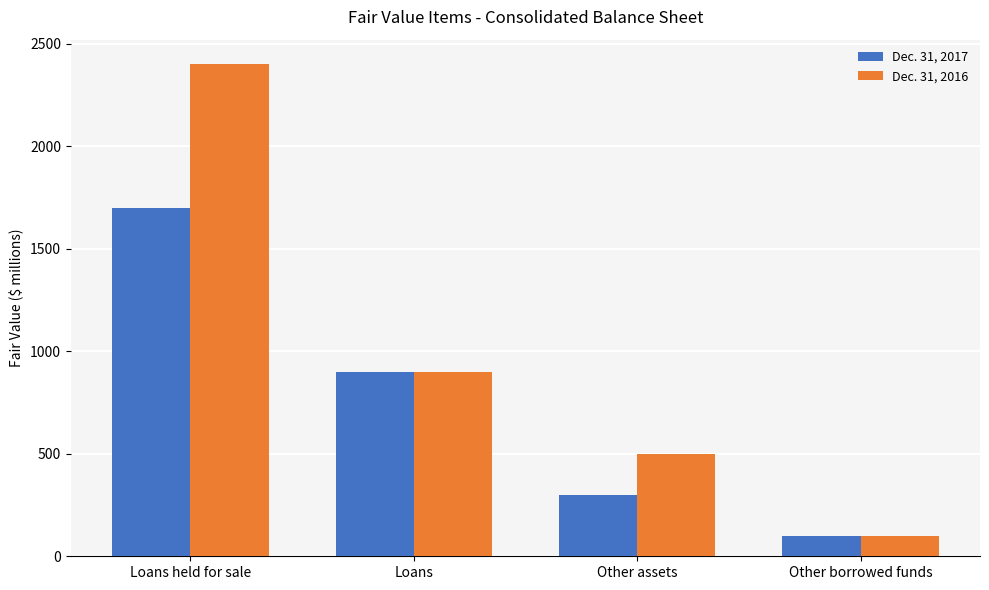

Reading right to left, transcribe all the data shown in this chart.

Dec. 31, 2017: Other borrowed funds=100	Other assets=300	Loans=900	Loans held for sale=1700
Dec. 31, 2016: Other borrowed funds=100	Other assets=500	Loans=900	Loans held for sale=2400